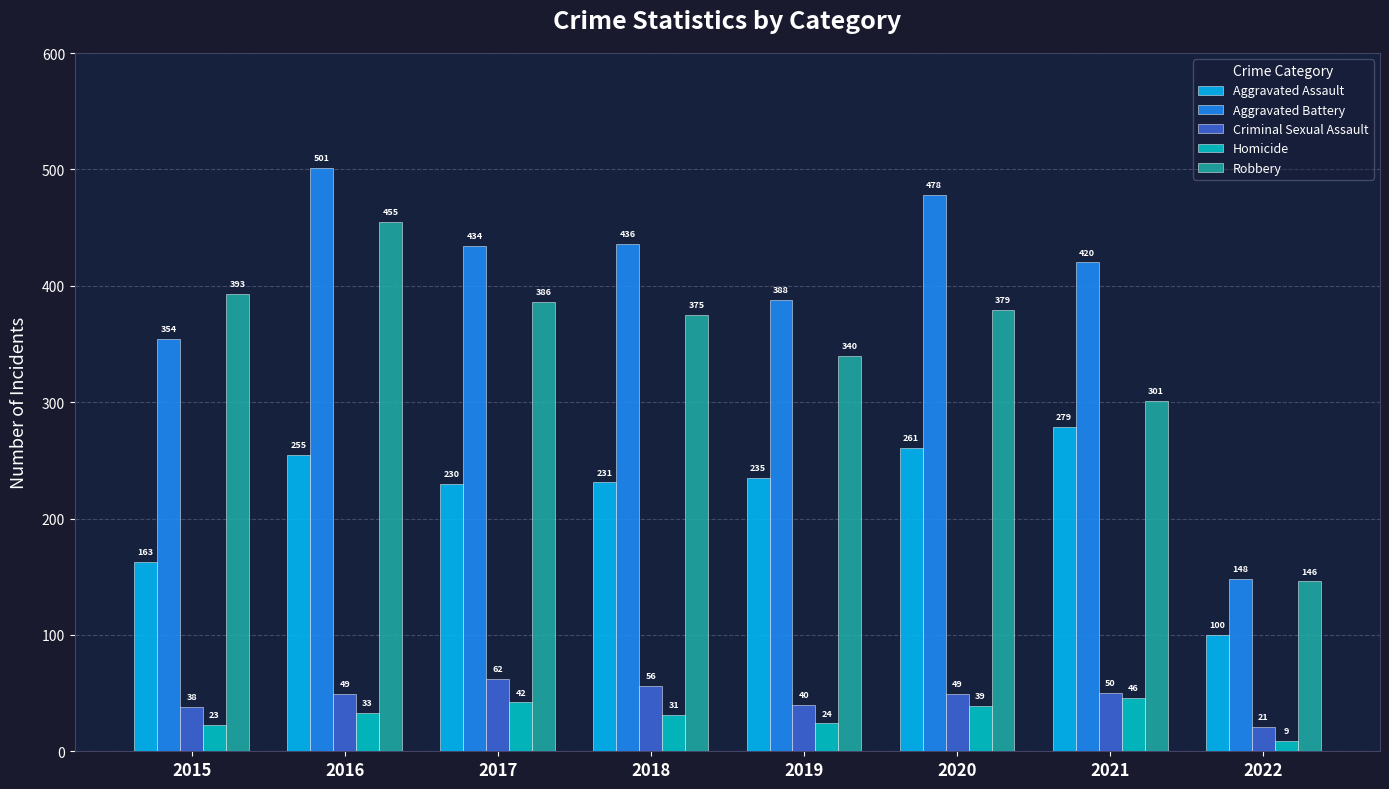

What are all the series names shown in the legend?

Aggravated Assault, Aggravated Battery, Criminal Sexual Assault, Homicide, Robbery